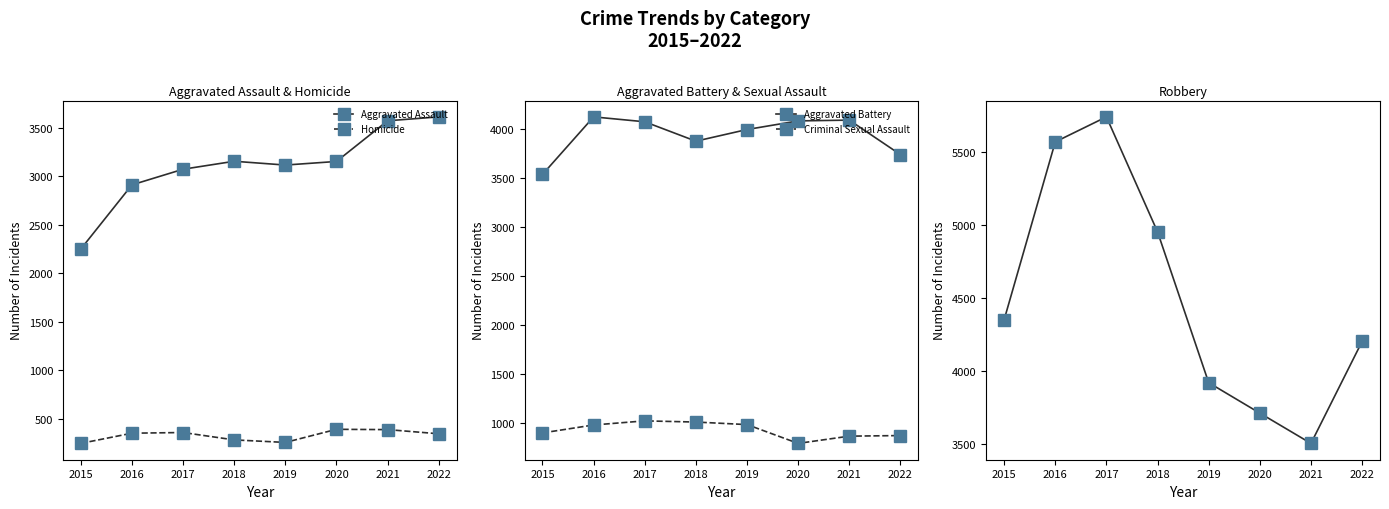

True or false: Aggravated Assault and Homicide intersect in this chart.

False